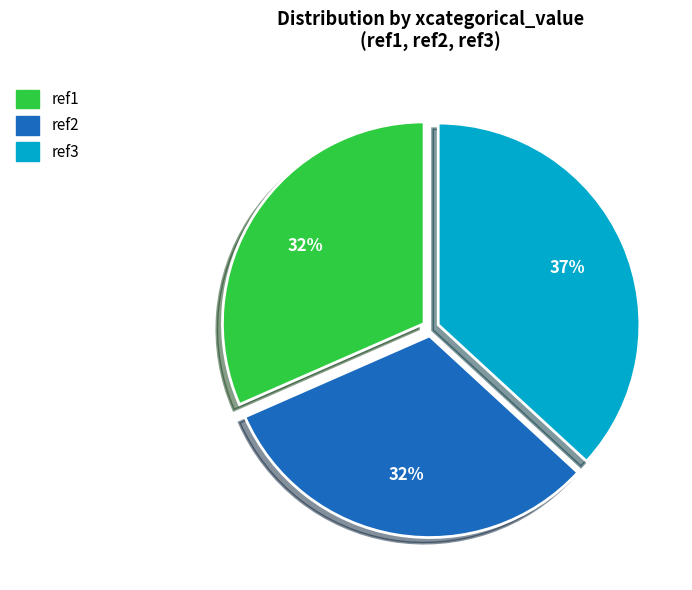

How many slices are in this pie chart?

3